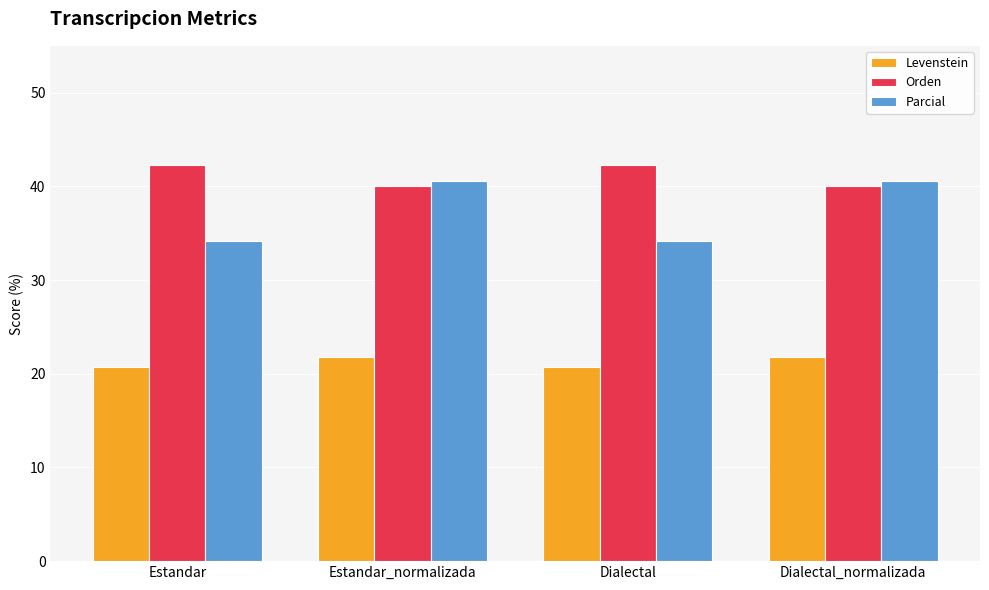

How many categories are shown in the chart?

4